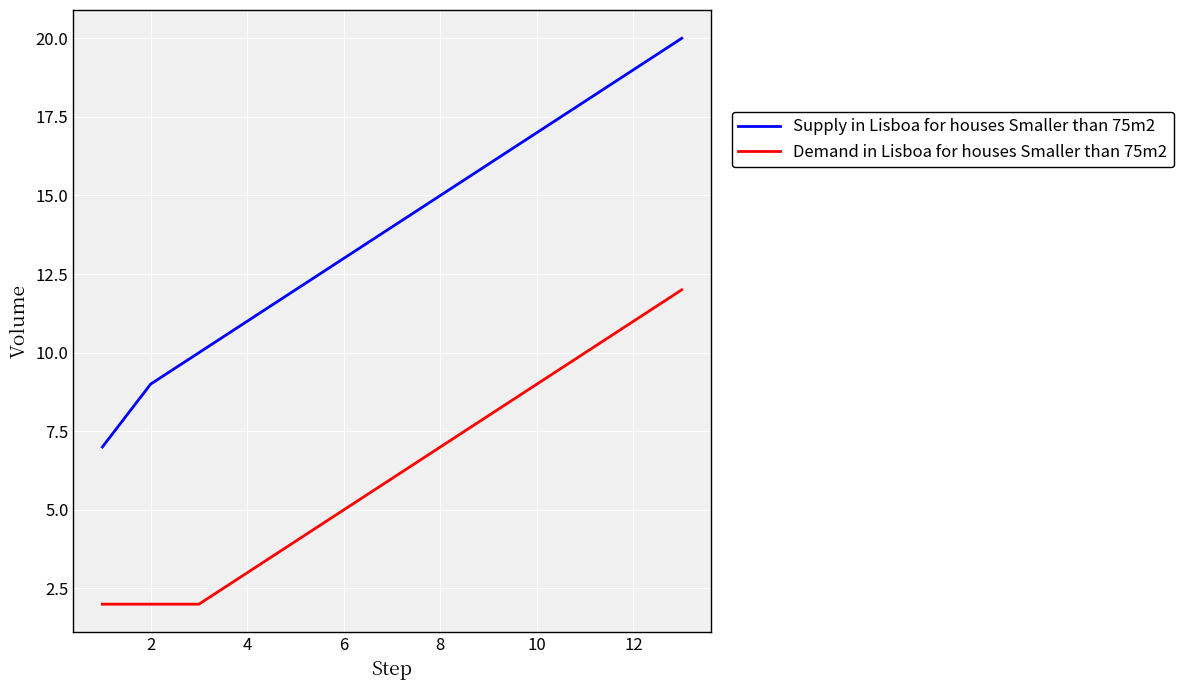

What is the minimum value shown in the chart?

2